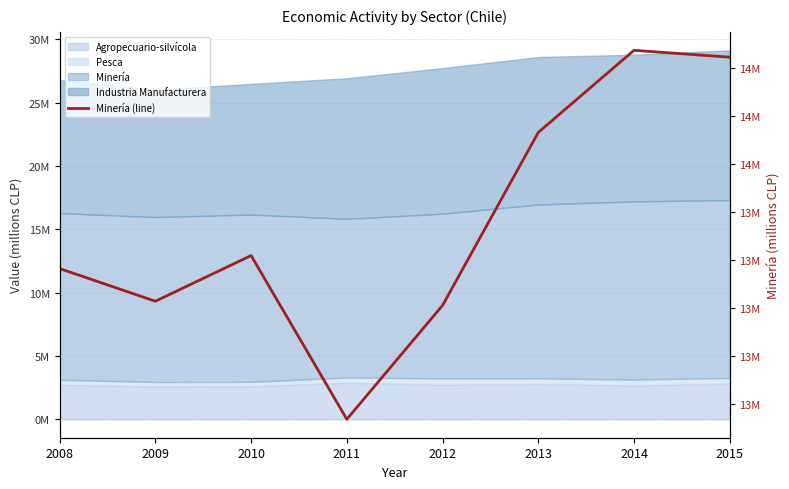

What is the greatest value displayed?

14.1